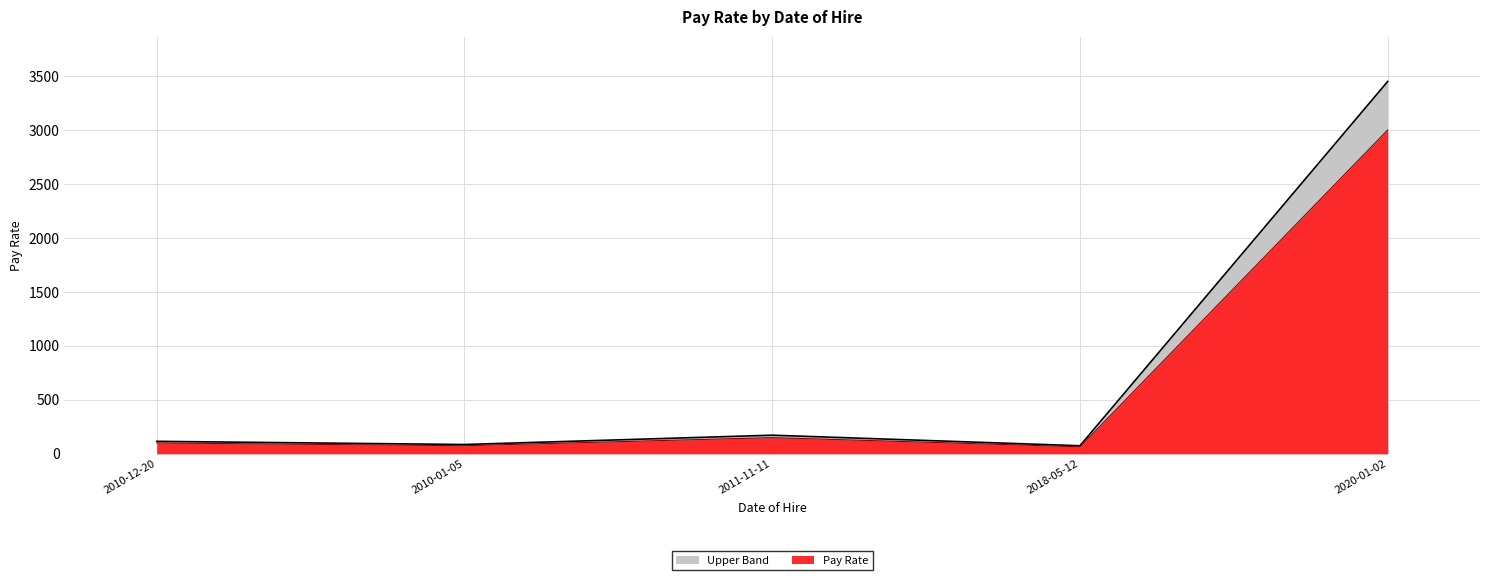

Reading right to left, transcribe all the data shown in this chart.

2020-01-02=3450.0	2018-05-12=74.8	2011-11-11=172.5	2010-01-05=86.2	2010-12-20=115.6